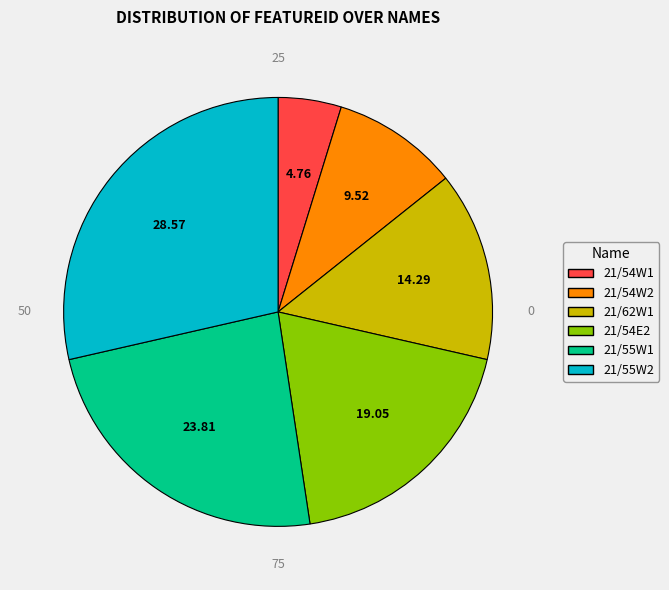

Is there any slice that represents more than half of the pie?

No